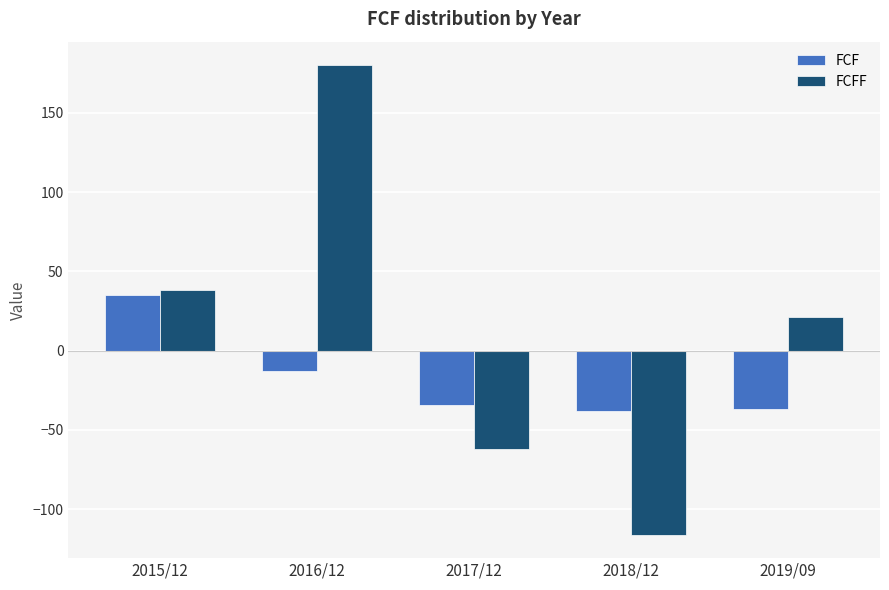

How many values in FCF are below zero?

4